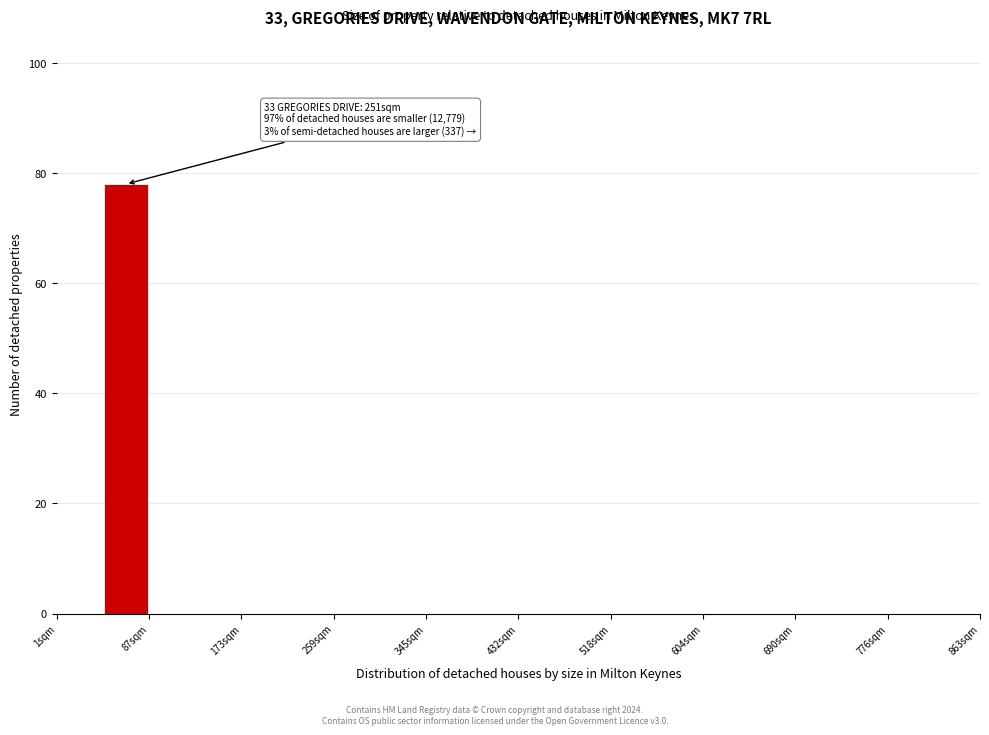

Over which range of the x-axis is the bar tallest?

40 to 90